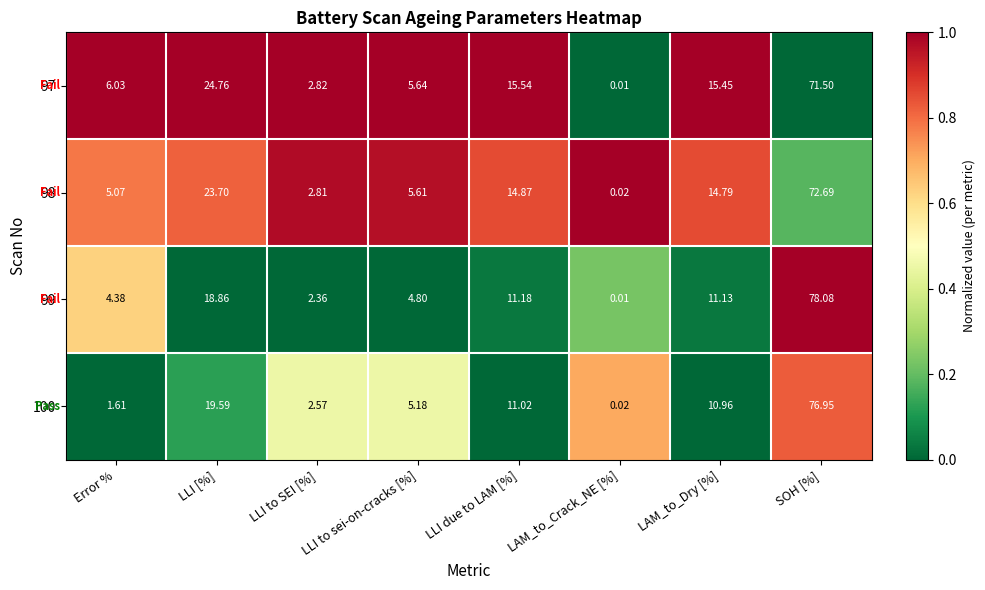

List the series in order of their peak value, lowest first.

97, 98, 100, 99